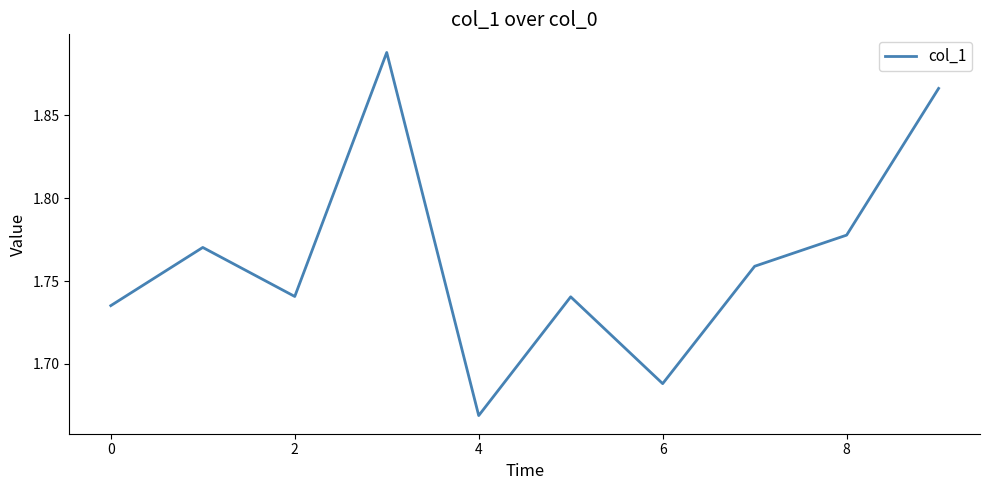

Is it true that the value at 0 is 2.8?

False